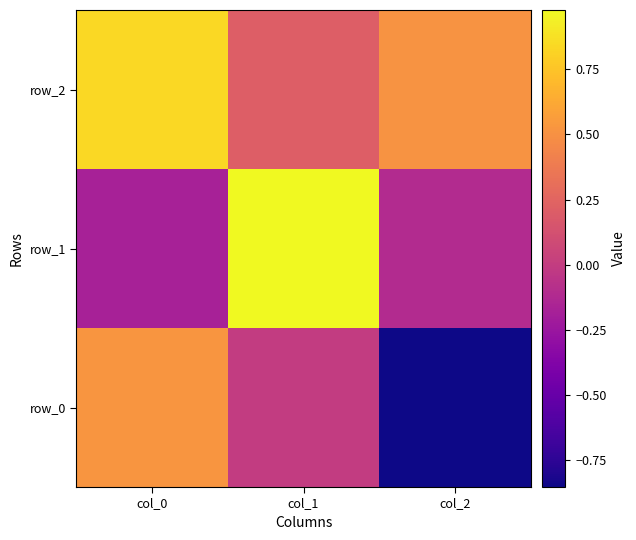

Reading right to left, extract all data points from this chart.

row_0: col_2=-0.9	col_1=-0.0	col_0=0.5
row_1: col_2=-0.1	col_1=1.0	col_0=-0.2
row_2: col_2=0.5	col_1=0.2	col_0=0.8